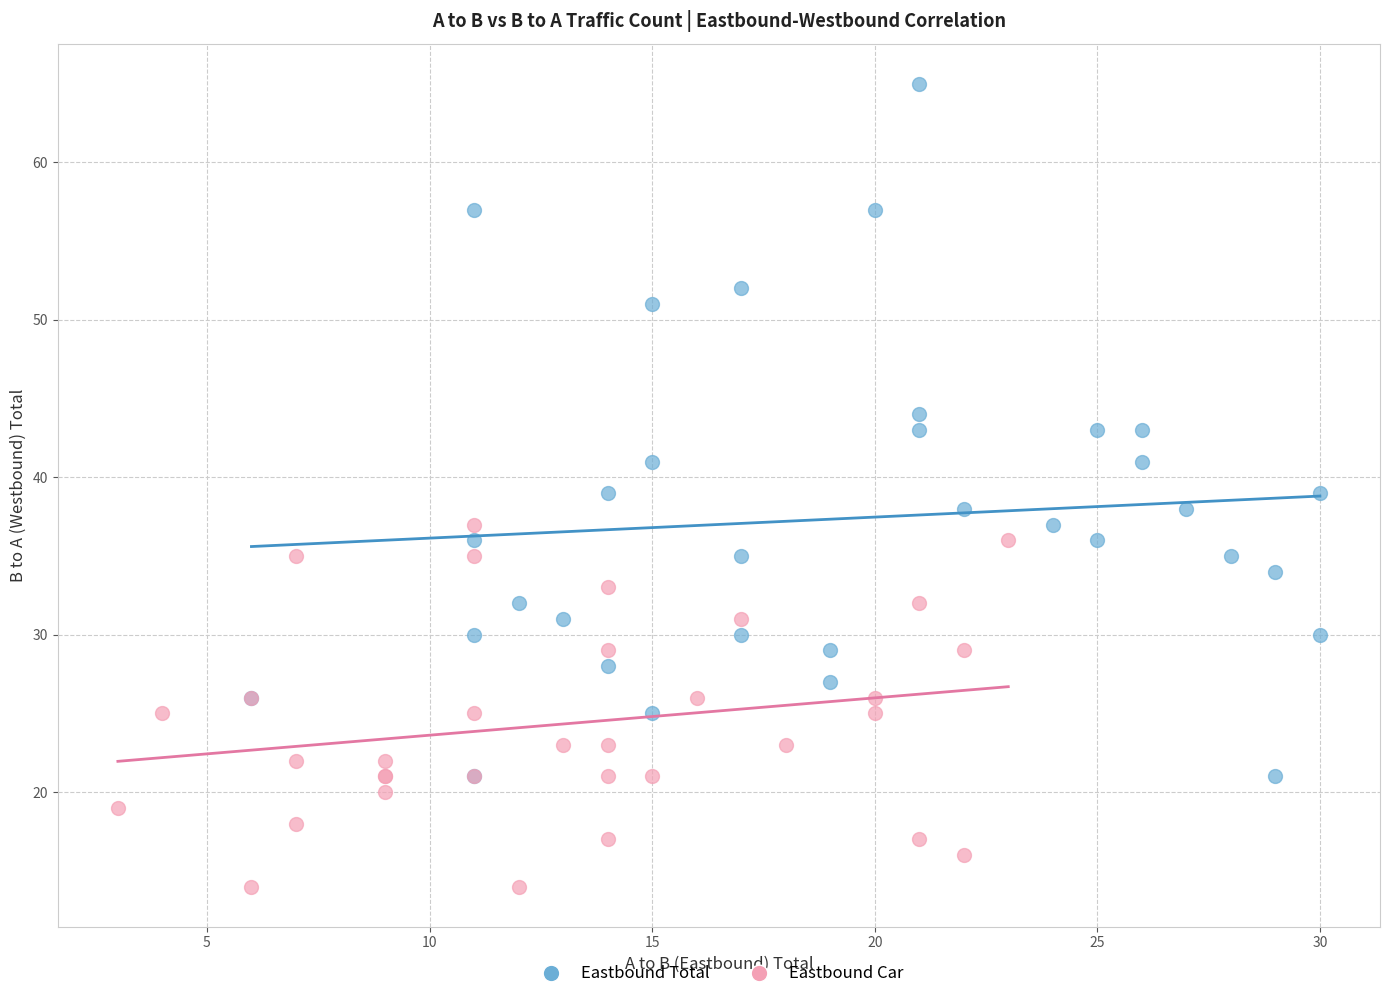

What are all the series names shown in the legend?

Eastbound Total, Eastbound Car